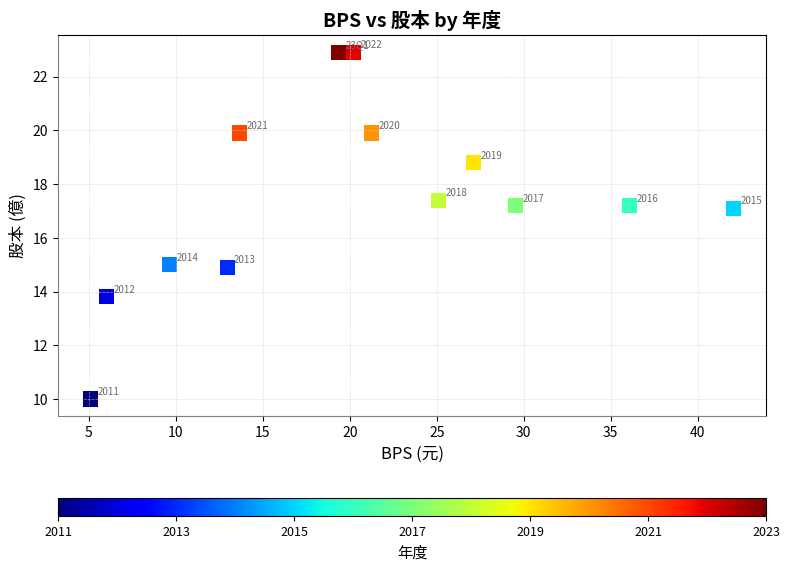

What is the range of Y values (max minus min)?

12.9